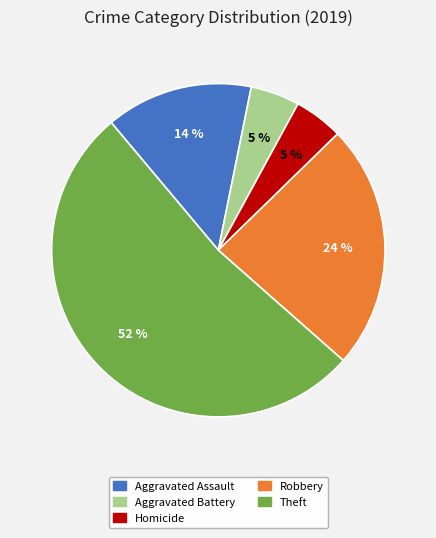

Is there a majority slice in this chart?

Yes